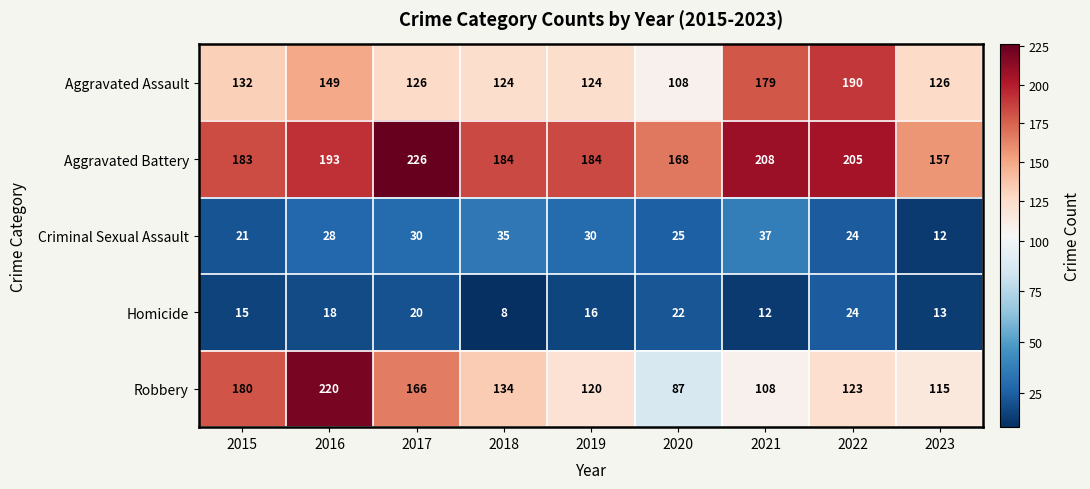

How many values in the Criminal Sexual Assault series are below 28?

4